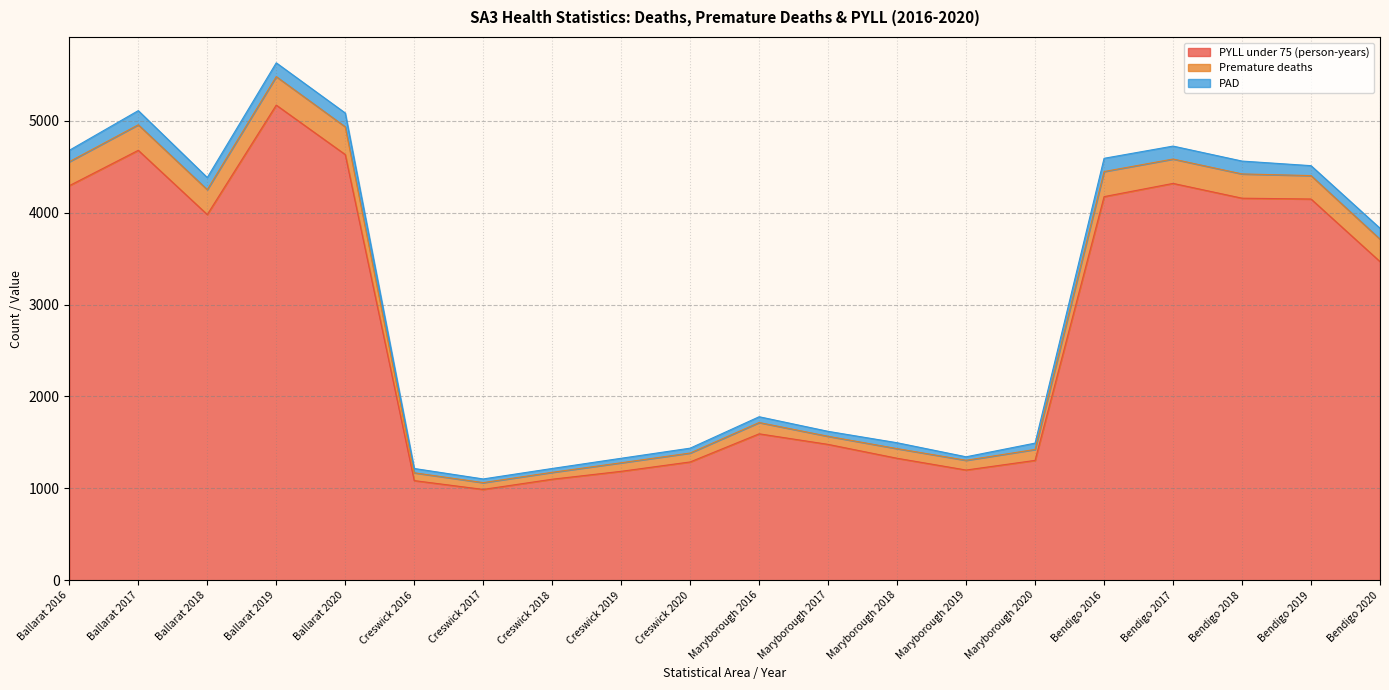

How many values in the Total deaths series exceed 3711?

9